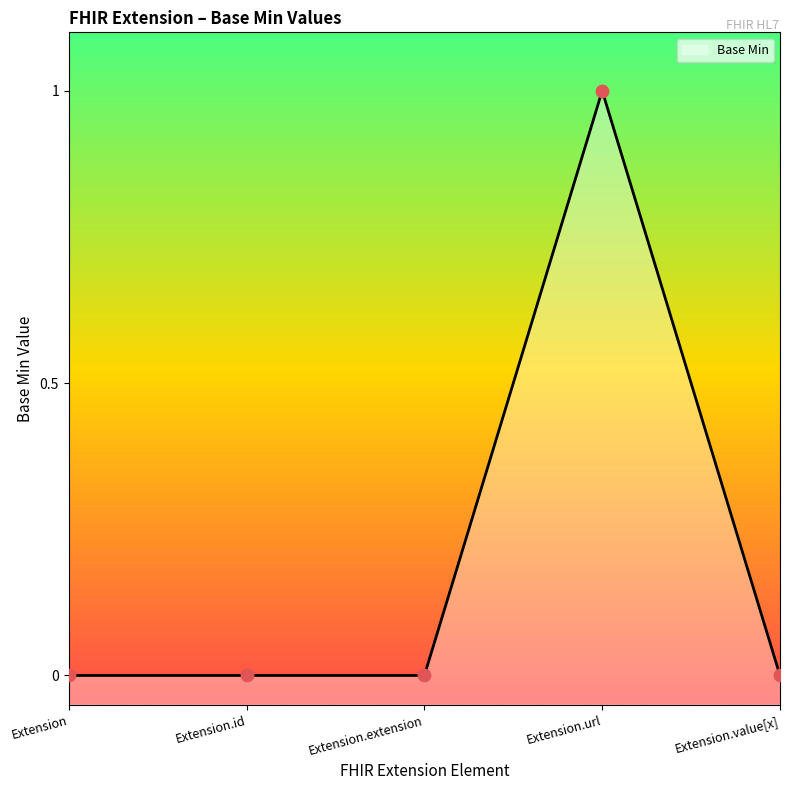

What is the change in value from Extension.url to Extension.value[x]?

-1